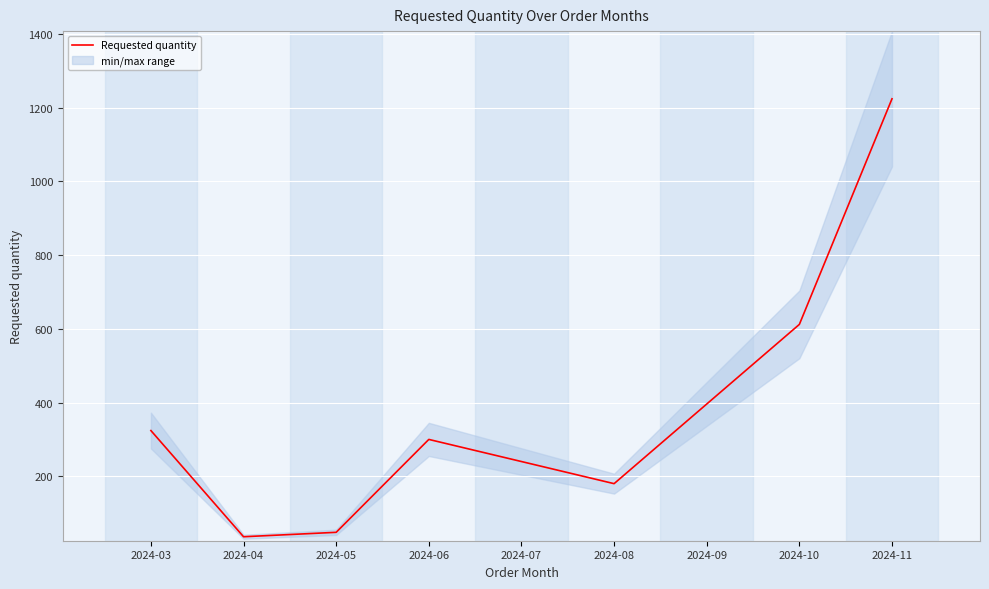

What is the smallest value displayed?

36